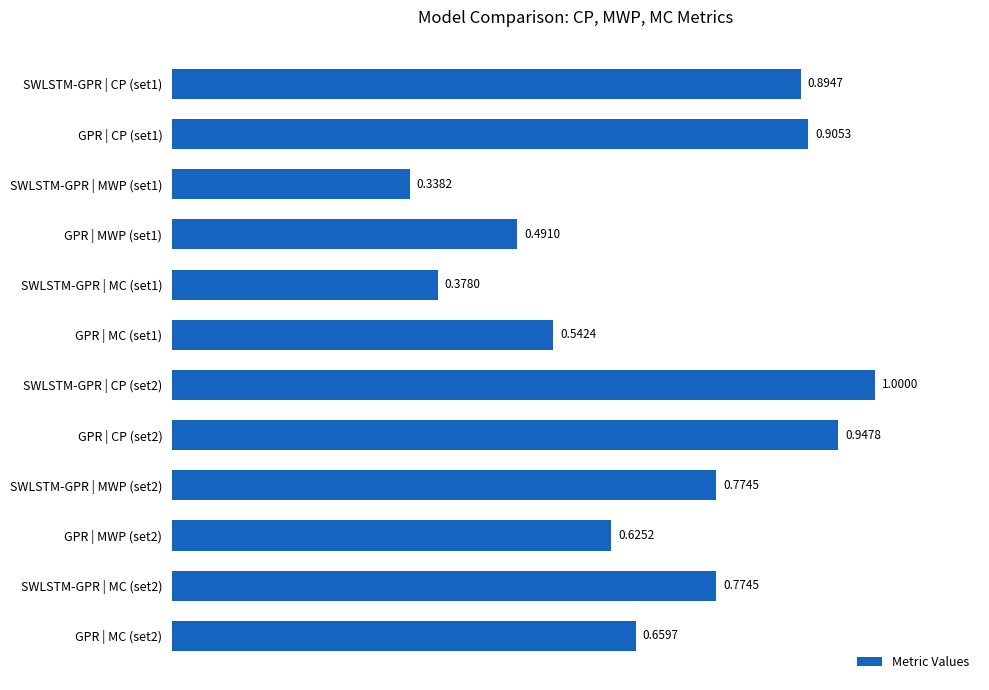

How many bars are there in total?

12